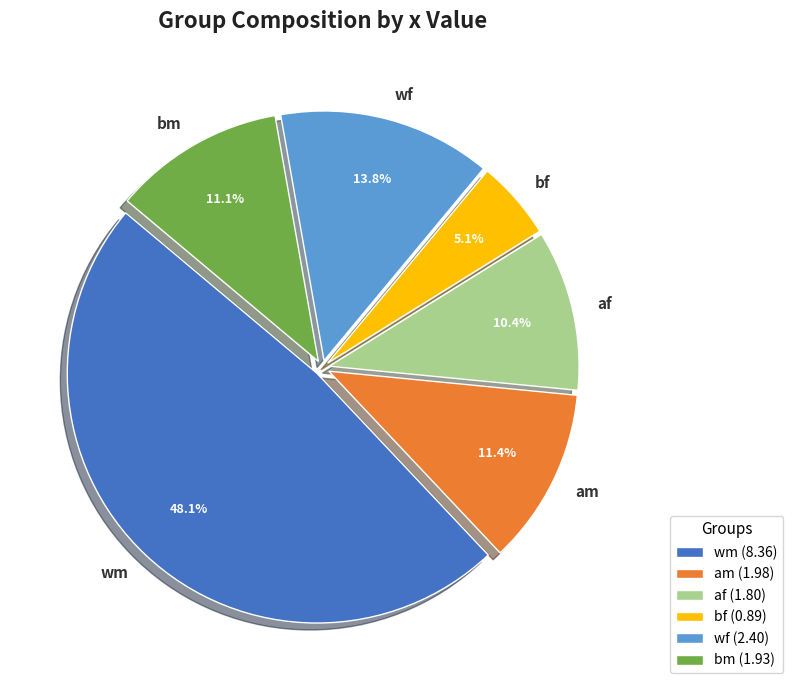

Does bm account for over 50% of the chart?

No